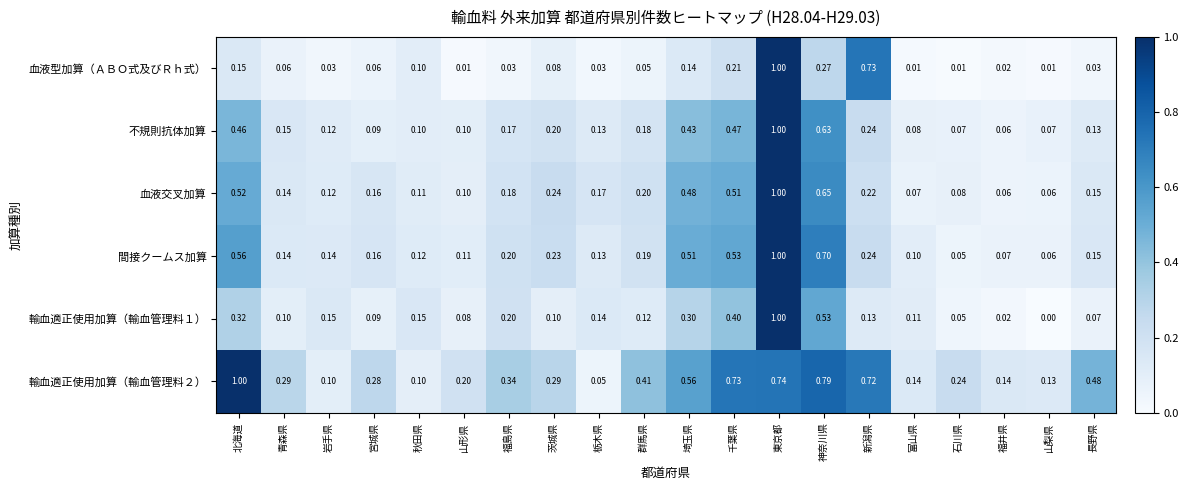

At which label does 血液交叉加算 reach its peak?

東京都